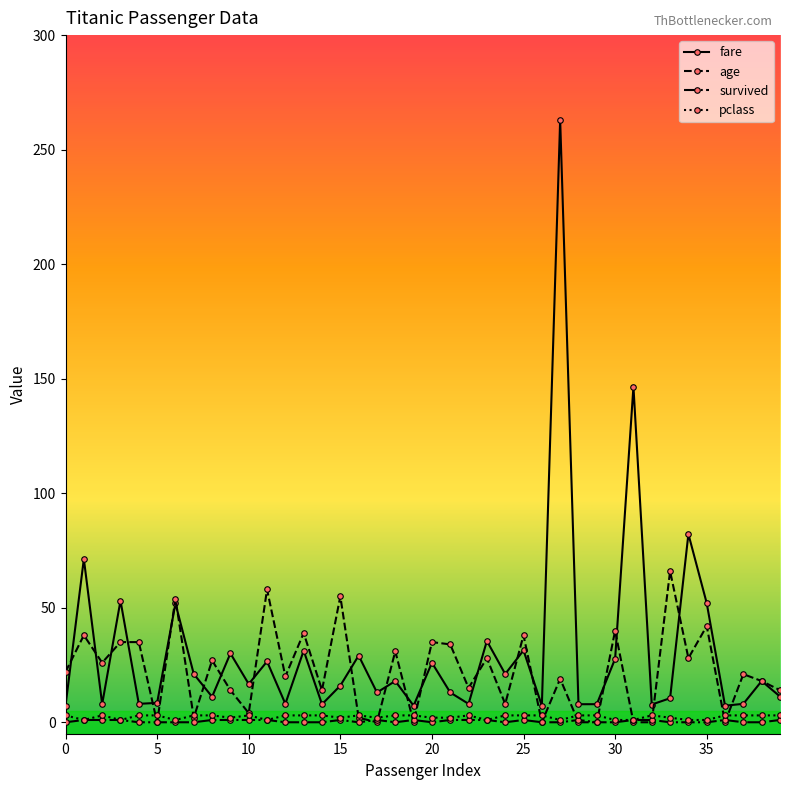

Where is pclass nearest to the value 2?

9